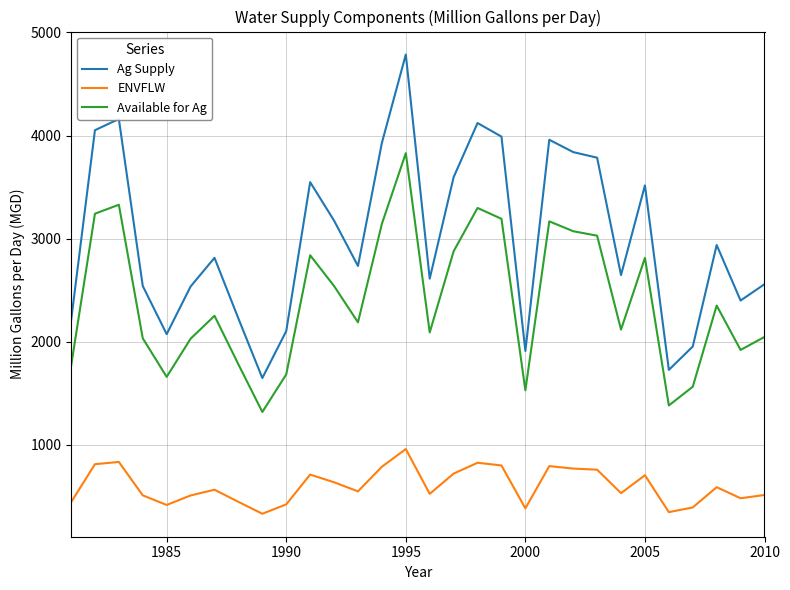

True or false: Available for Ag and Ag Supply intersect in this chart.

False